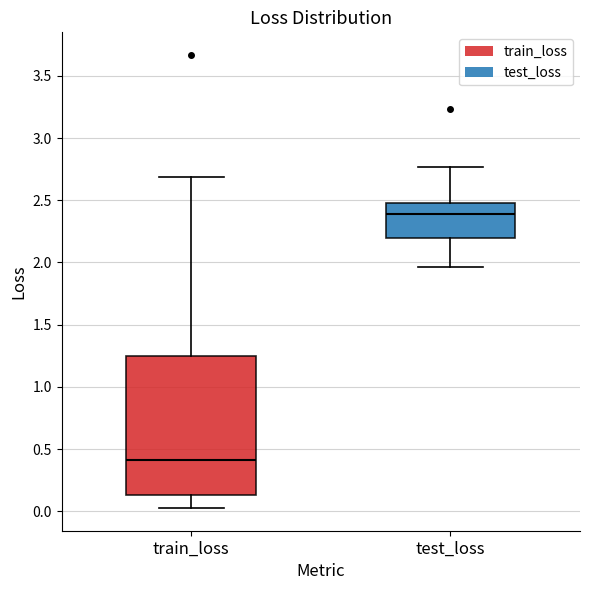

Where is the upper edge of the box for train_loss on the y-axis? The values are not printed on the chart, so give them approximately, as read against the axis.

1.25